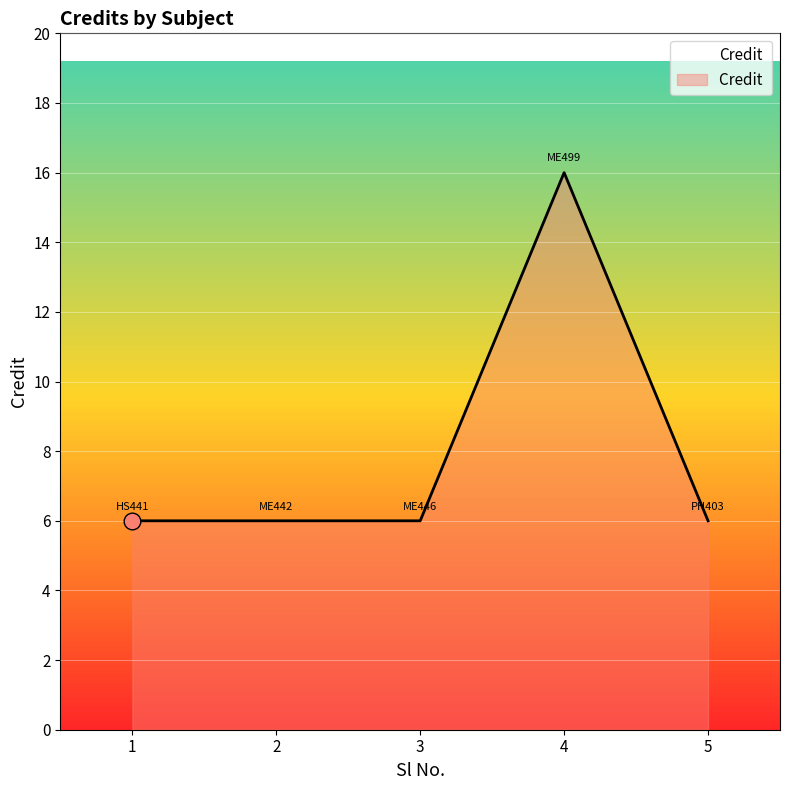

What is the average value?

8